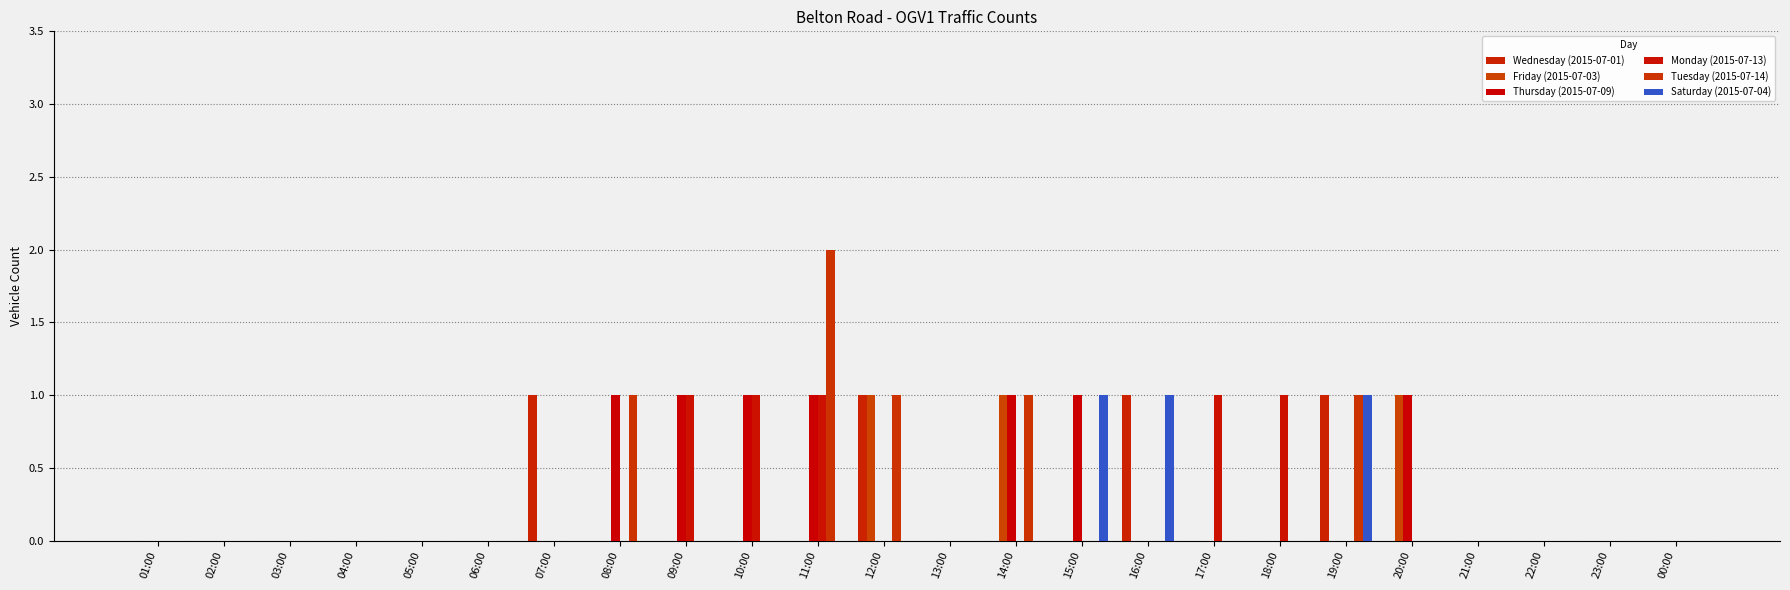

True or false: Tuesday (2015-07-14) has a value of 1 at 14:00.

True